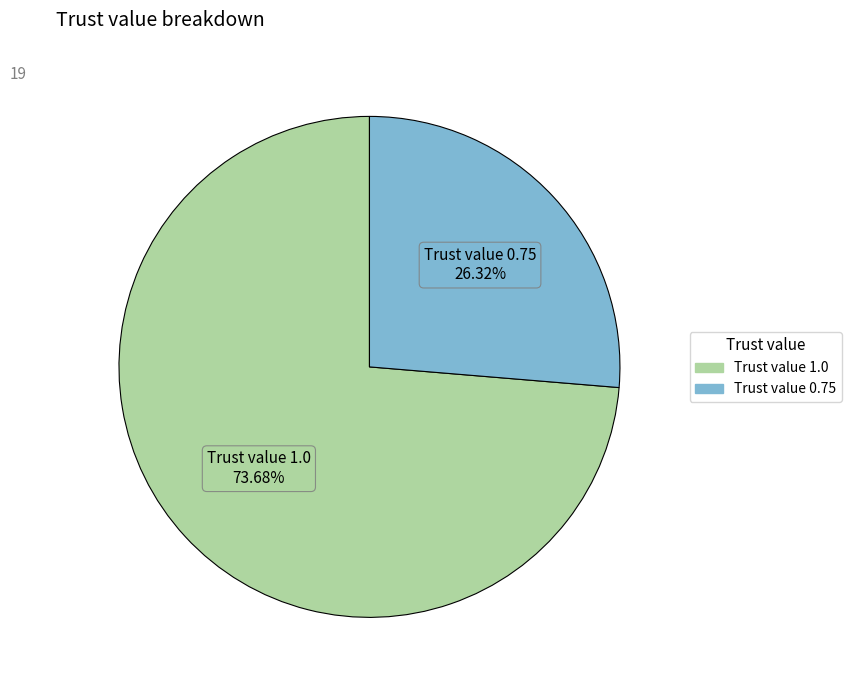

Does any single category account for the majority?

Yes